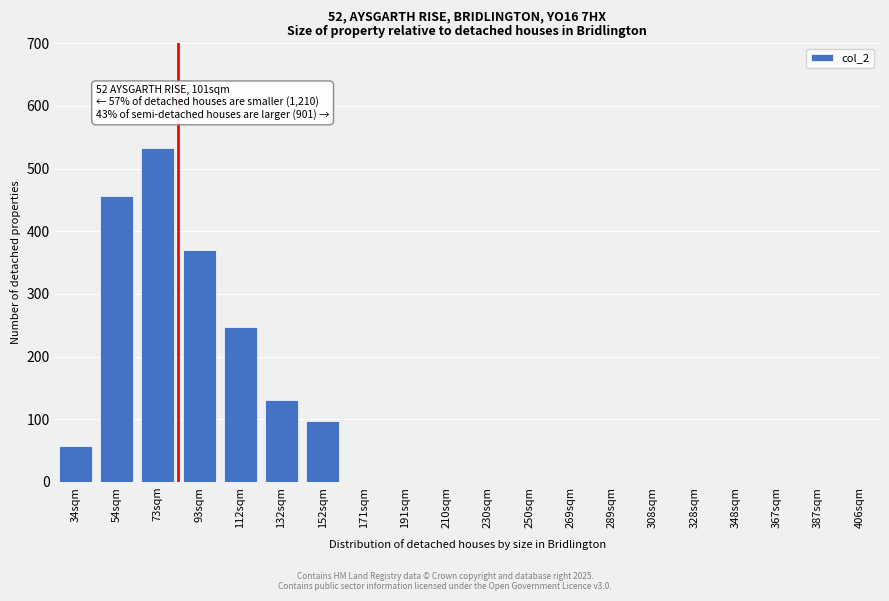

Reading right to left, list all the values displayed in this chart.

406sqm=0	387sqm=0	367sqm=0	348sqm=0	328sqm=0	308sqm=0	289sqm=0	269sqm=0	250sqm=0	230sqm=0	210sqm=0	191sqm=0	171sqm=0	152sqm=97	132sqm=131	112sqm=248	93sqm=370	73sqm=533	54sqm=457	34sqm=57